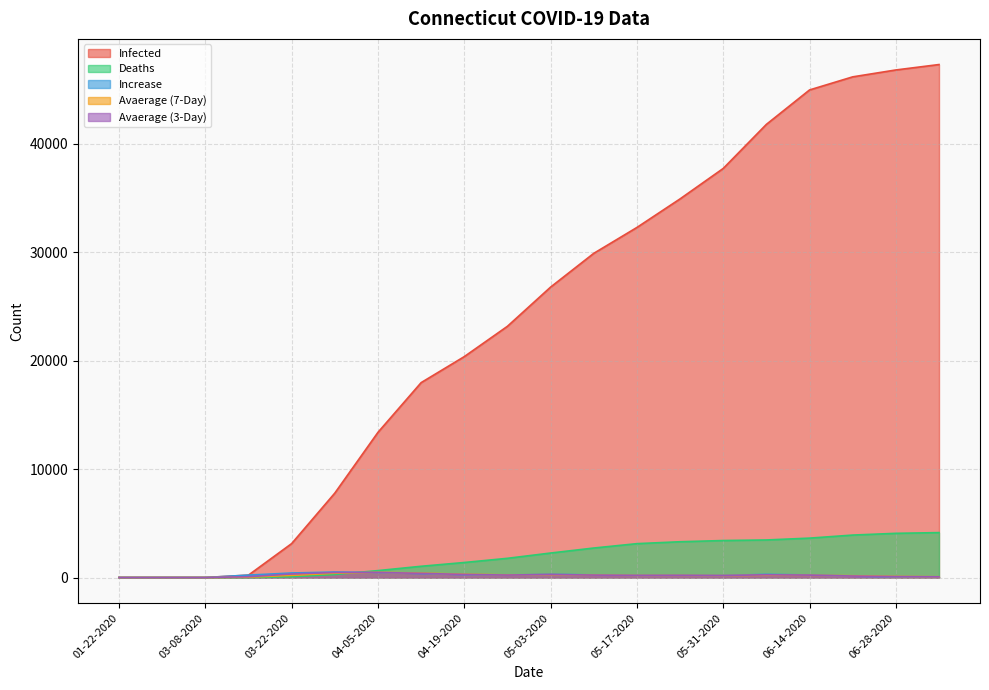

What is the difference between the Infected values at 05-24-2020 and 03-15-2020?

34673